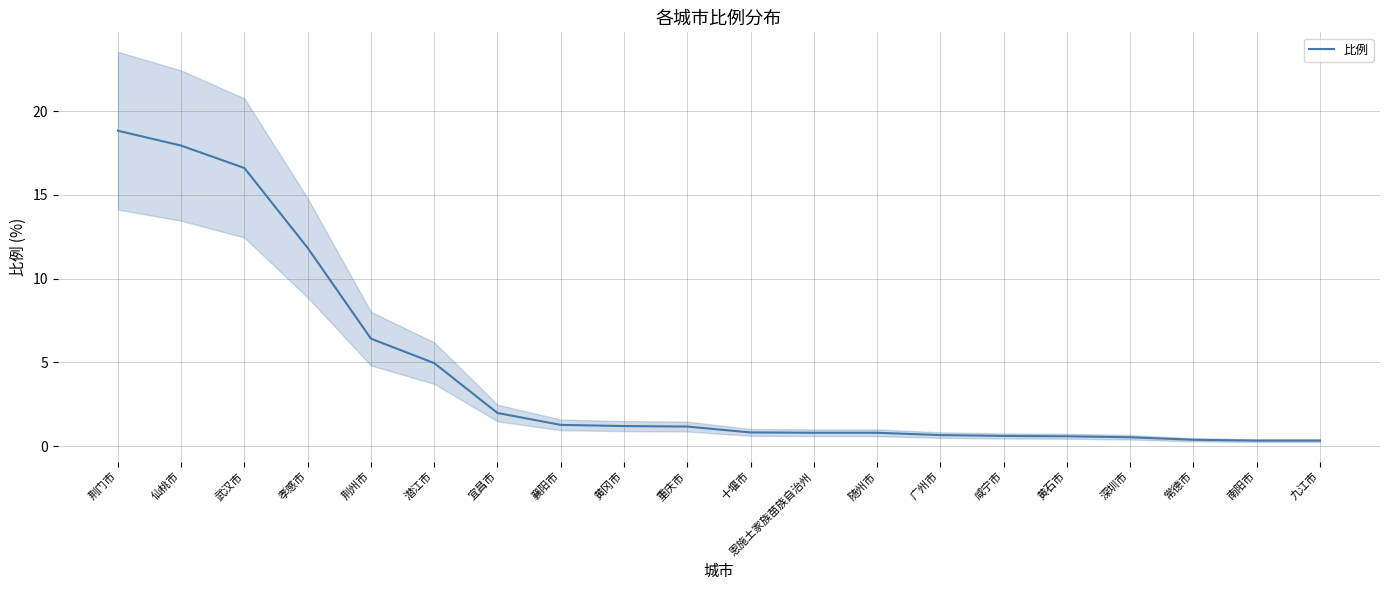

What is the label of the 1st point from the right?

九江市